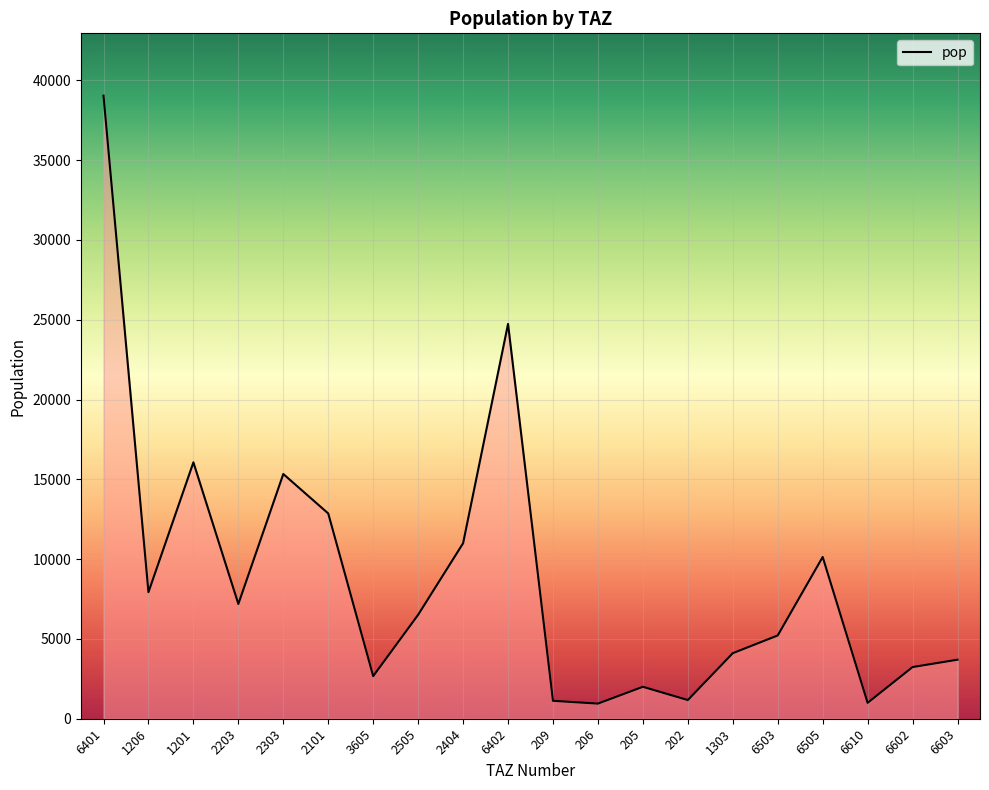

The value at 2203 is 4850.9. True or false?

False